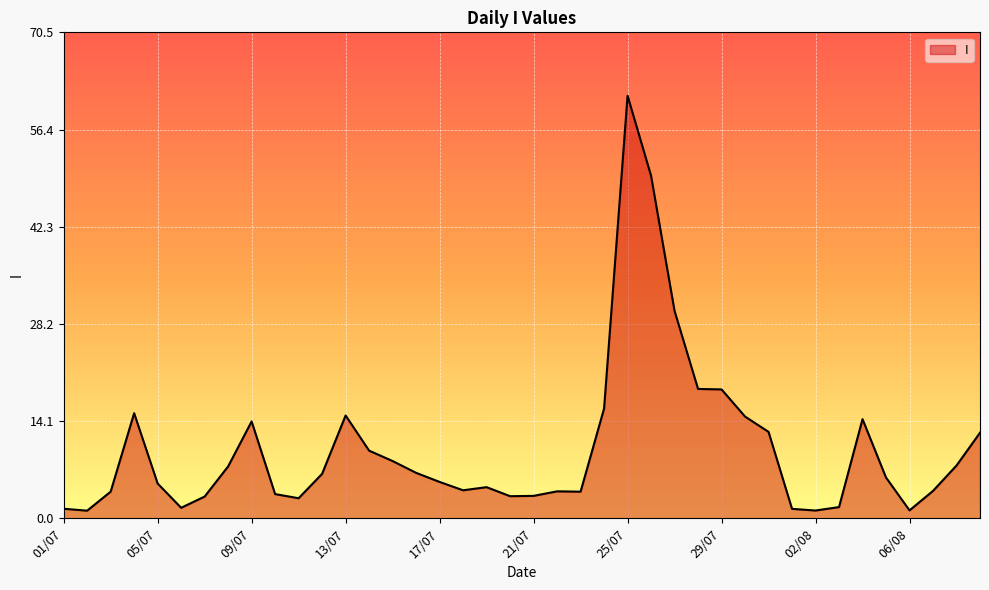

What is the difference between the maximum and minimum values?

60.2